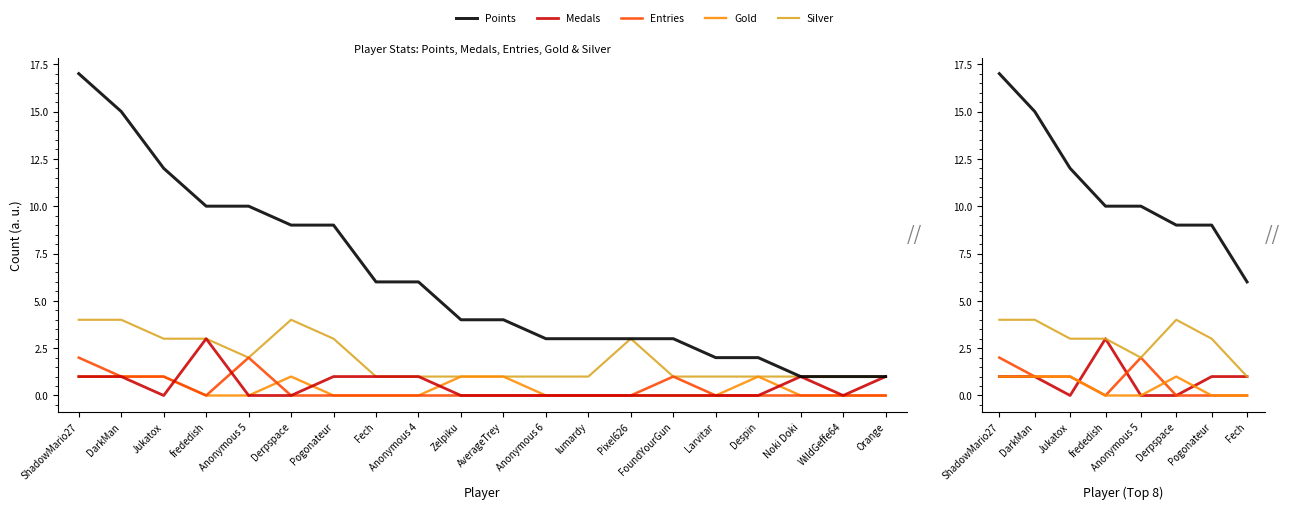

Reading left to right, transcribe all the data shown in this chart.

Points: 17	15	12	10	10	9	9	6
Medals: 1	1	0	3	0	0	1	1
Entries: 2	1	1	0	2	0	0	0
Gold: 1	1	1	0	0	1	0	0
Silver: 4	4	3	3	2	4	3	1